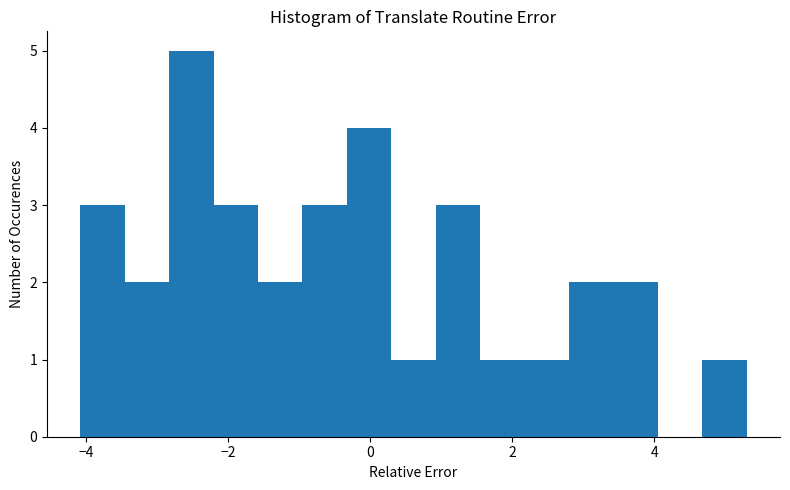

Read against the x-axis, roughly where is the centre of the tallest bar?

-2.6